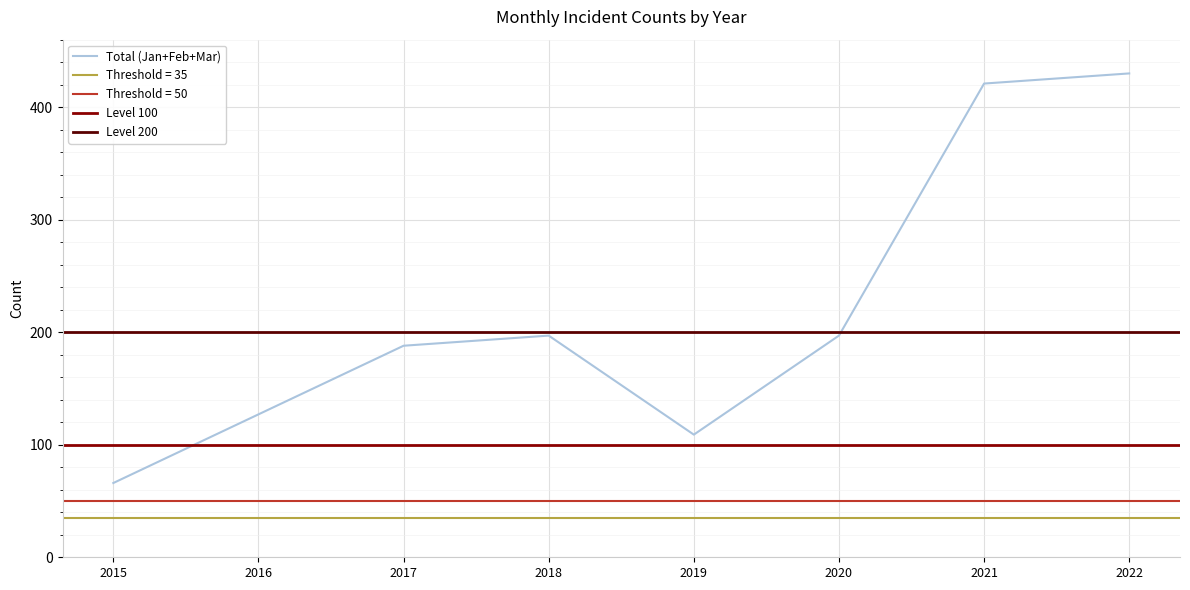

True or false: February and Total cross at least once.

False